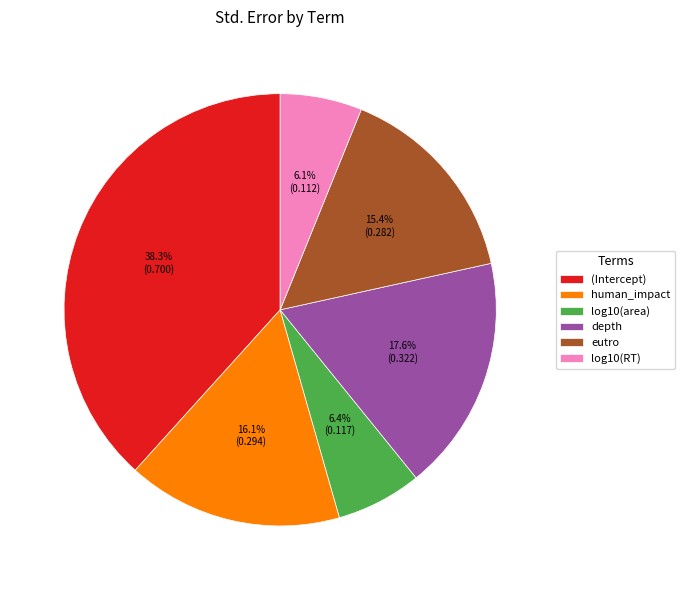

Which slice is the largest?

(Intercept)